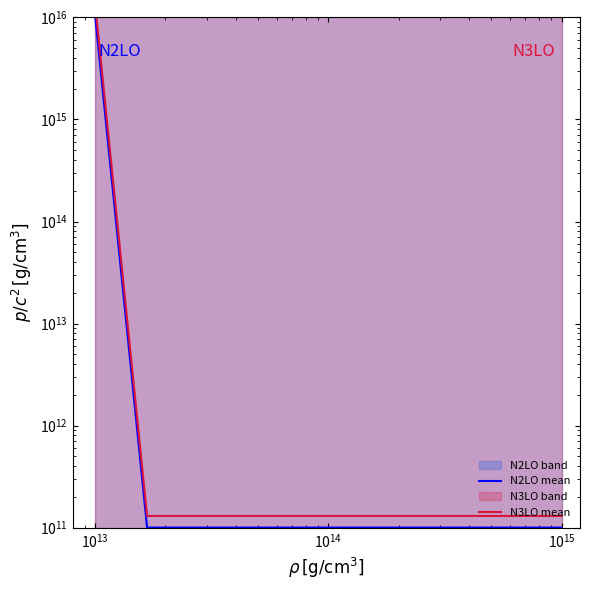

What is the label of the 6th point from the right?

$\mathdefault{10^{15}}$